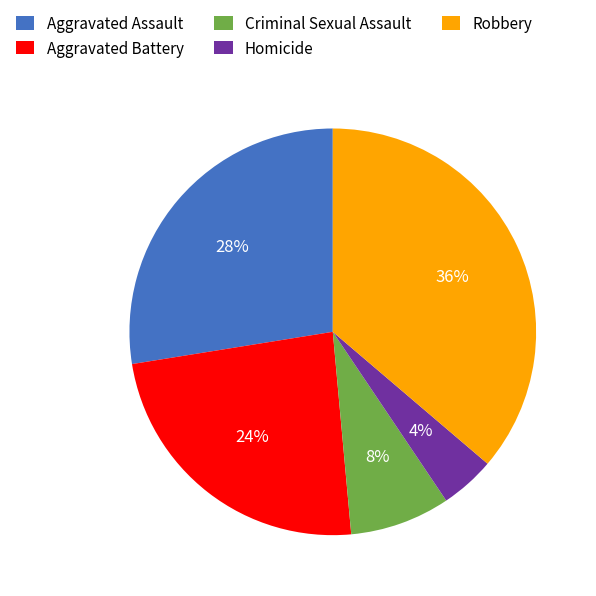

To the nearest percent, what is the difference between the largest and smallest slice percentages?

32%